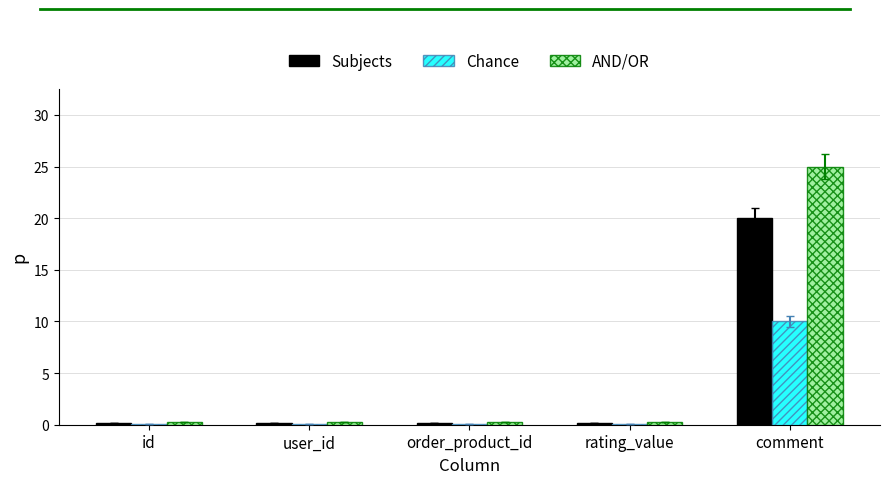

At which category is the sum across all series the highest?

comment